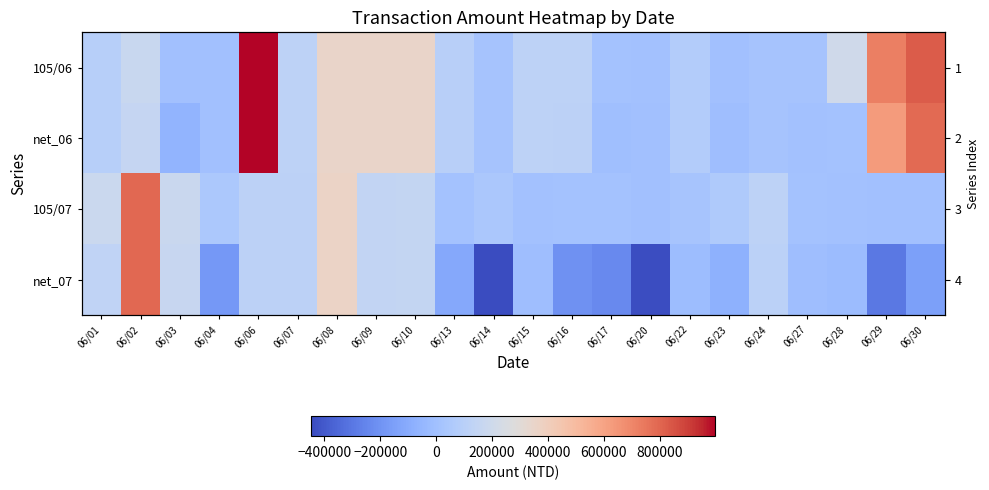

Where does the net_06 series first go above 98000?

06/02